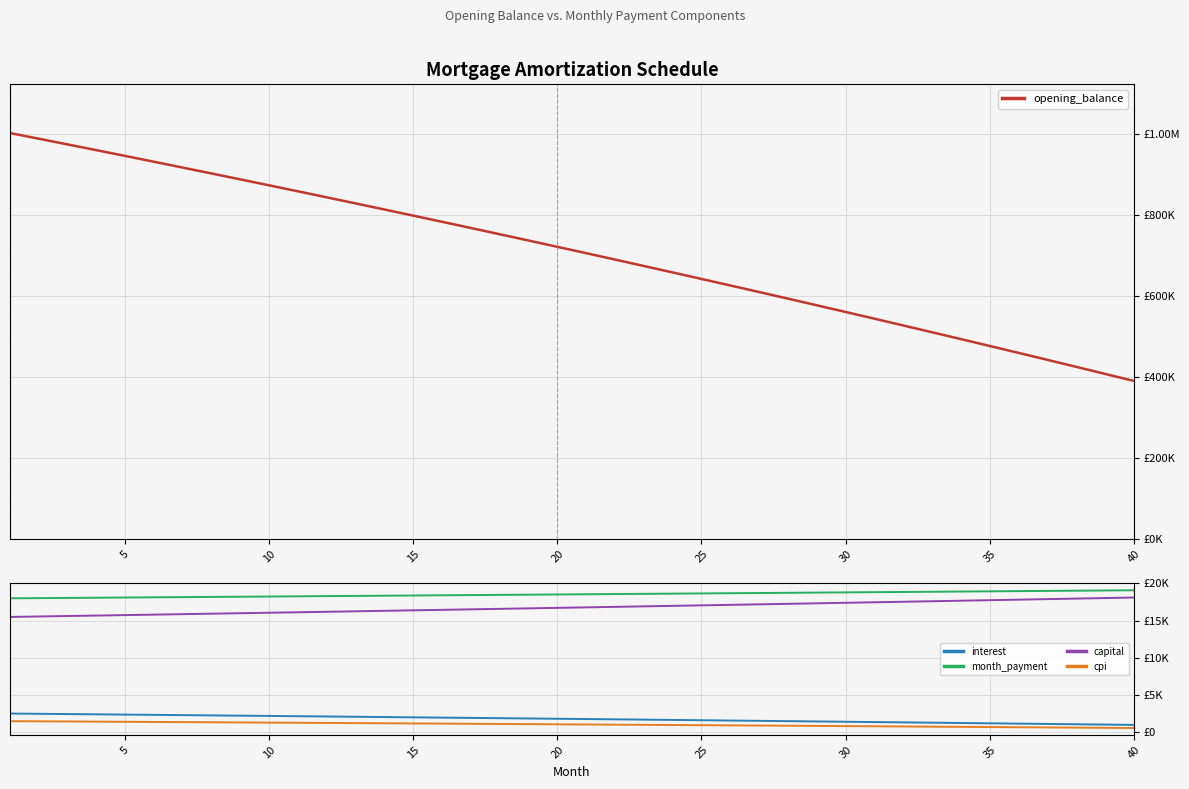

What is the difference between the highest and lowest values at 35?

475425.6